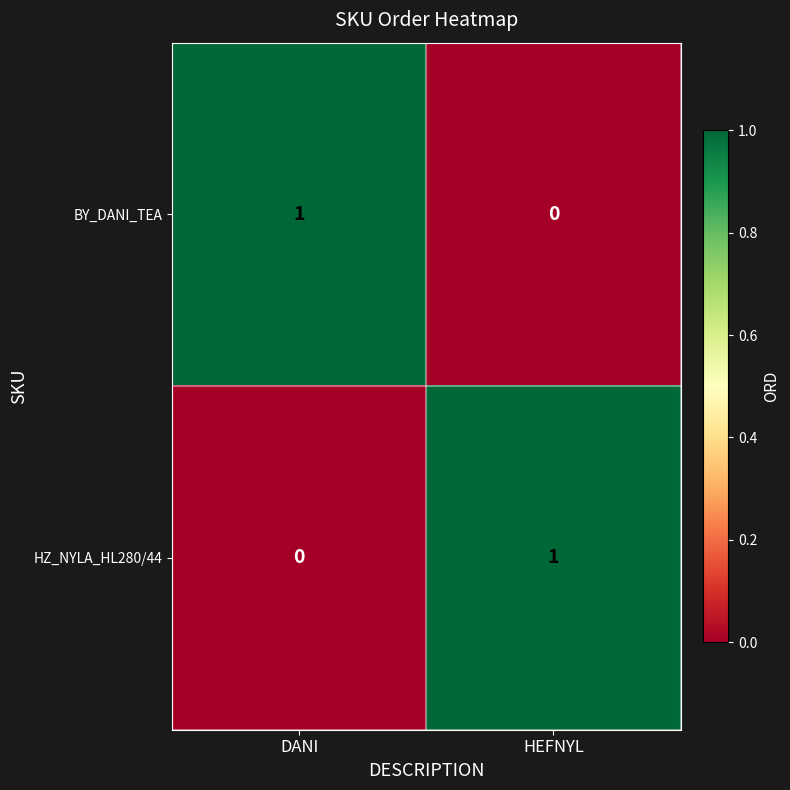

What is the greatest value displayed?

1